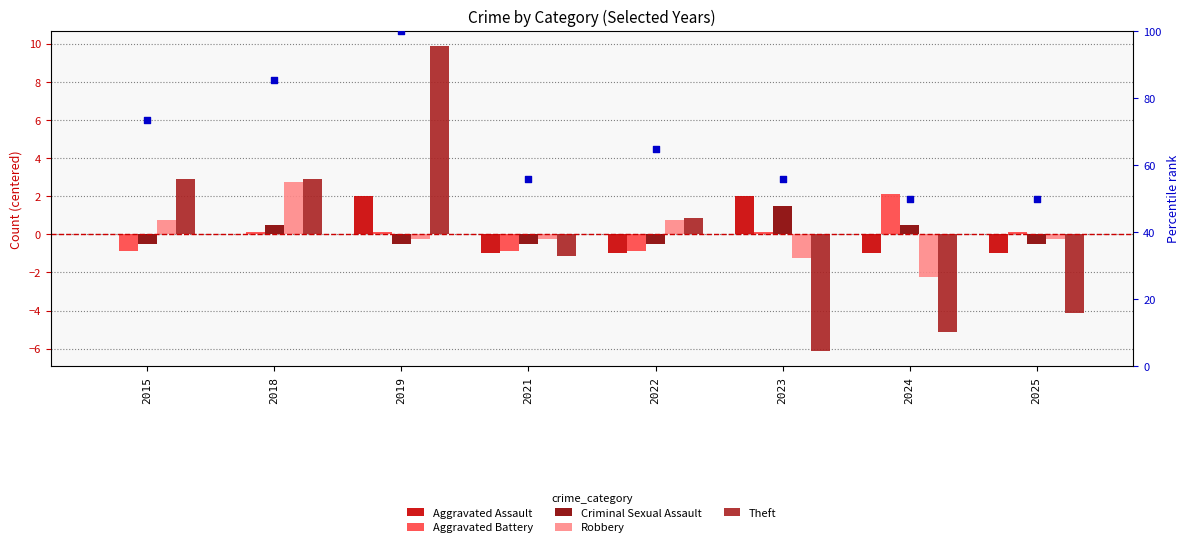

Which series has the largest total across all categories?

percentile rank